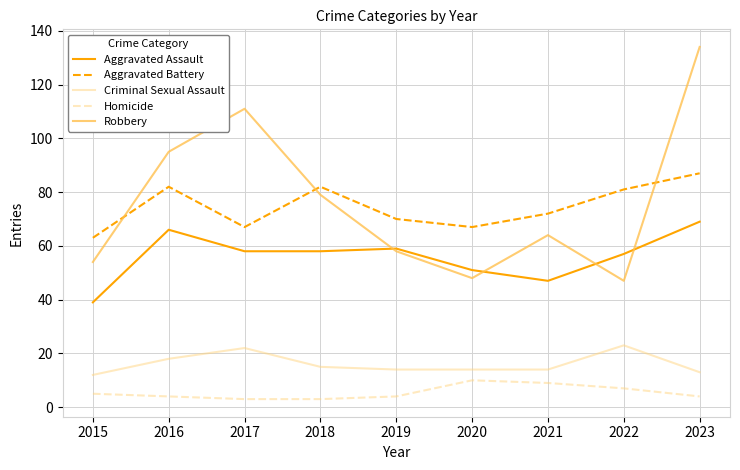

True or false: Robbery and Aggravated Battery intersect in this chart.

True